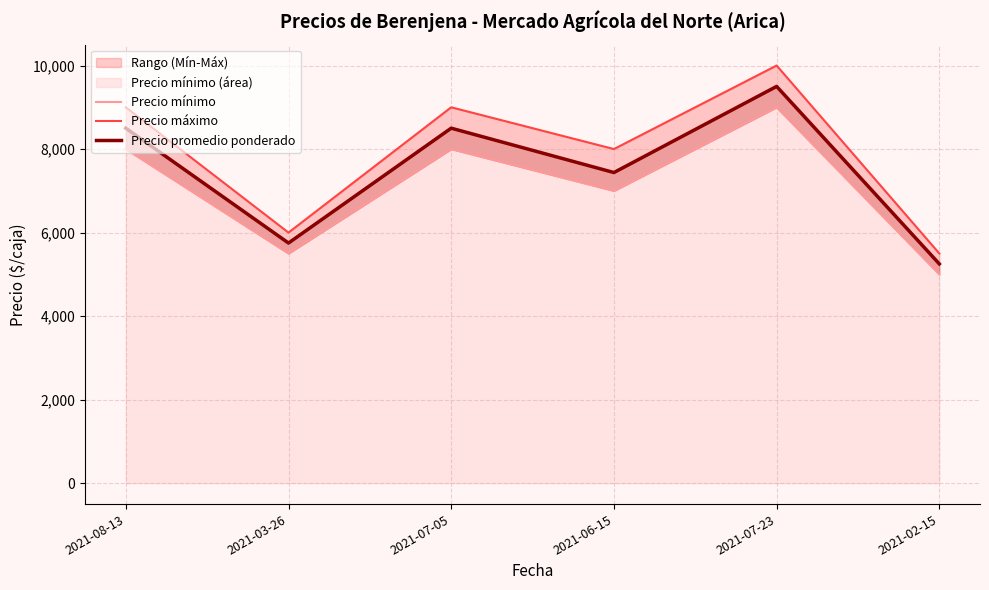

Which series has the largest range (max minus min)?

Precio máximo